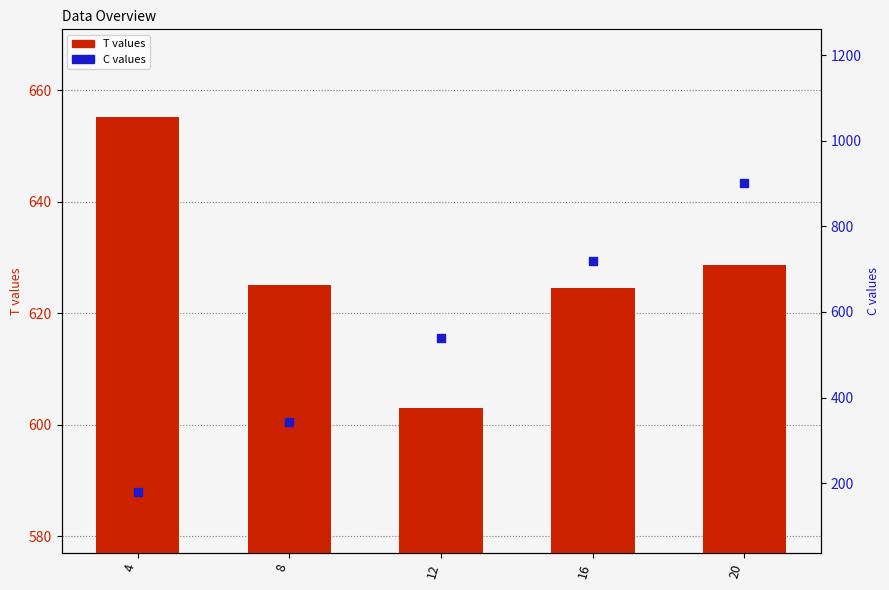

Is the value of T values at 16 greater than the value of C values at 20?

No